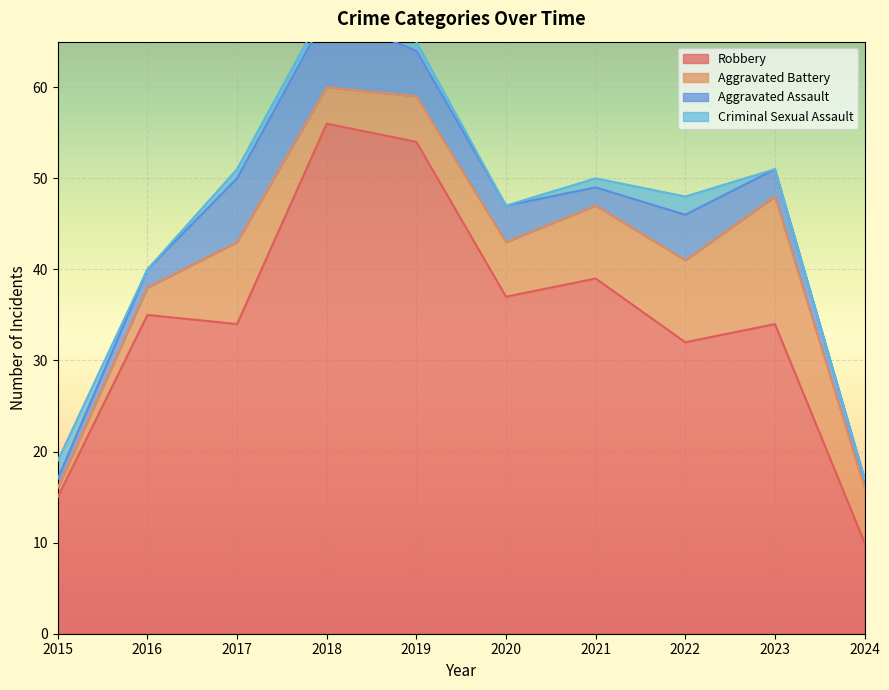

Where is the first local minimum for Robbery?

2017